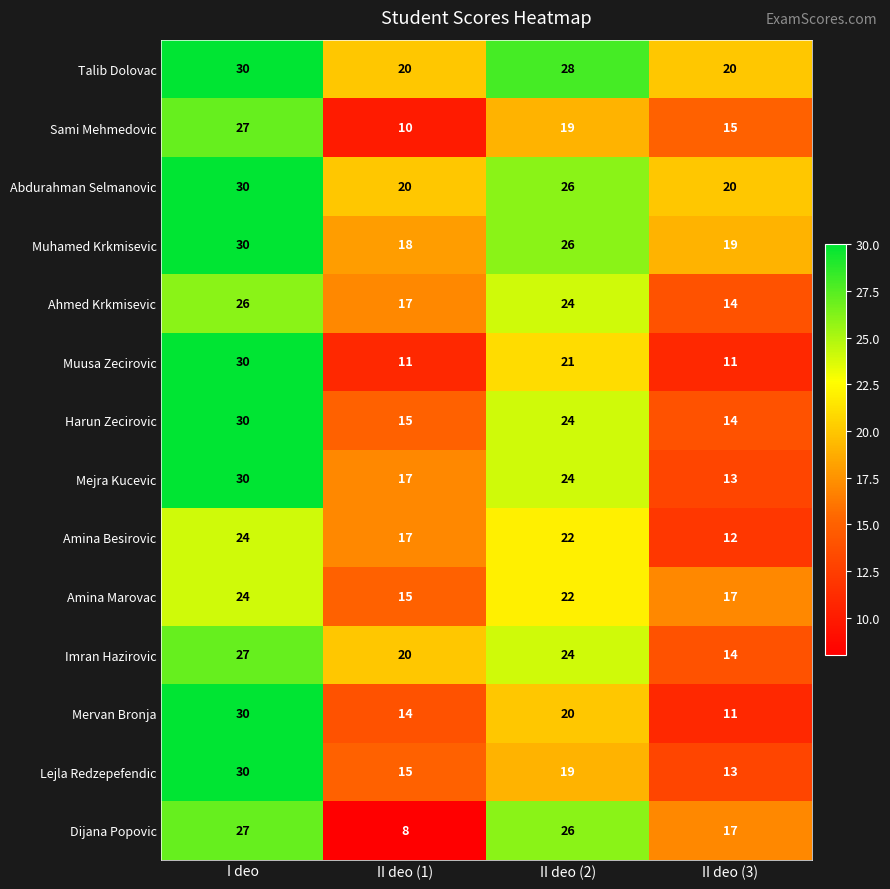

List the labels in order of Harun Zecirovic value, smallest first.

II deo (3), II deo (1), II deo (2), I deo